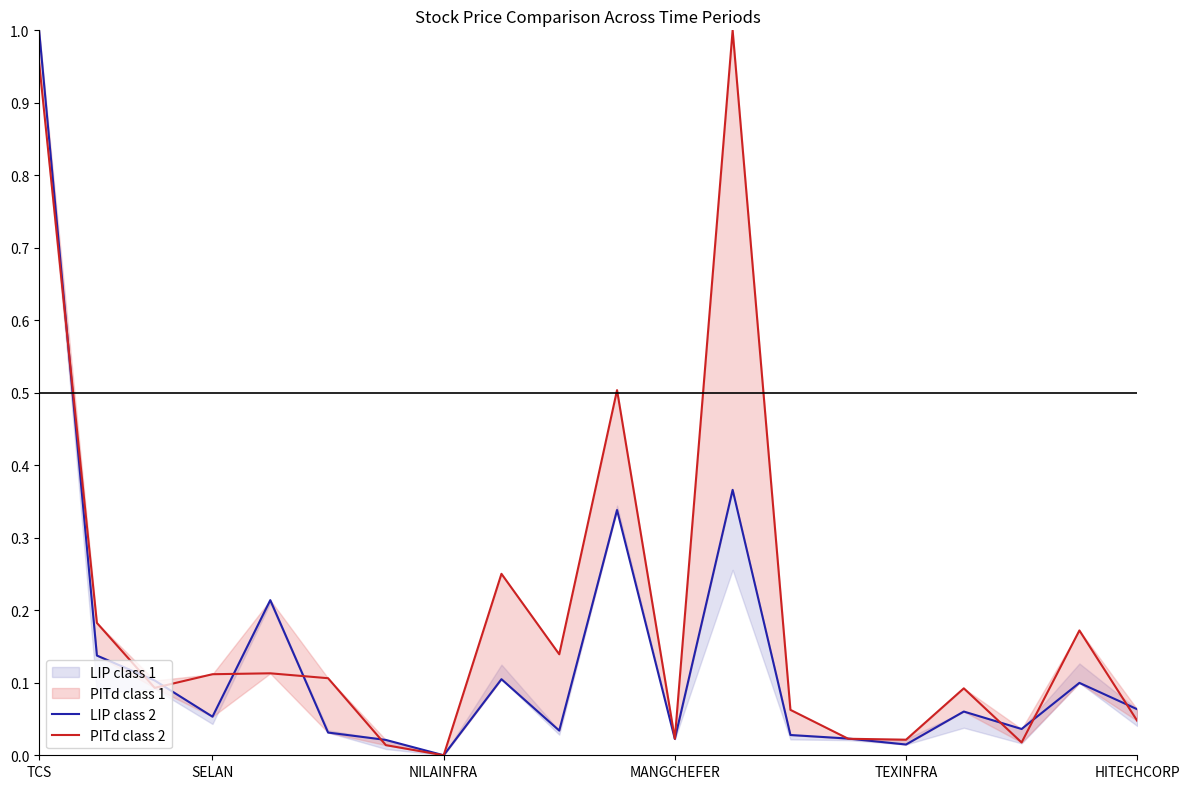

Is the value of PITd class 2 at 7 greater than the value of LIP class 2 at 9?

No